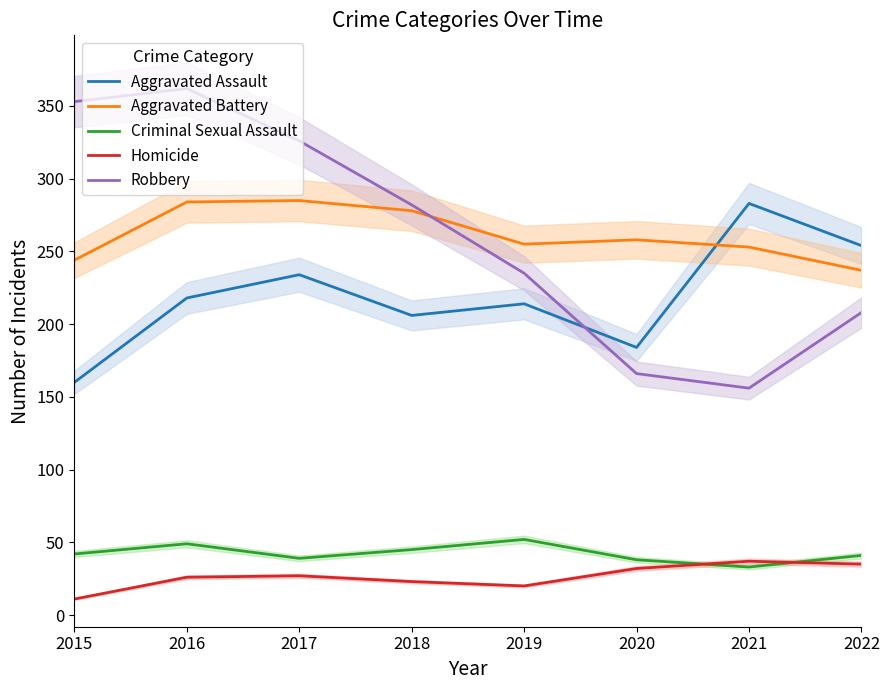

How many interior local valleys does the Aggravated Assault series have?

2